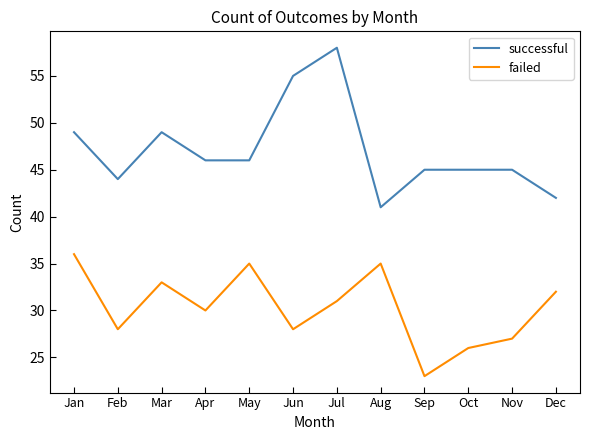

At May, list the series in order from smallest to largest.

failed, successful